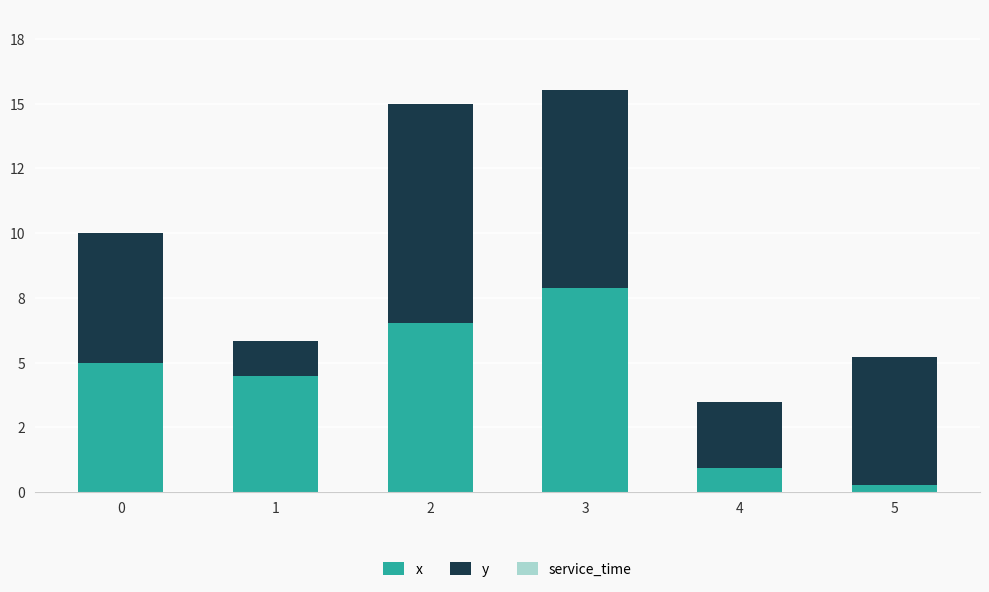

At how many categories does at least one series exceed 1?

6